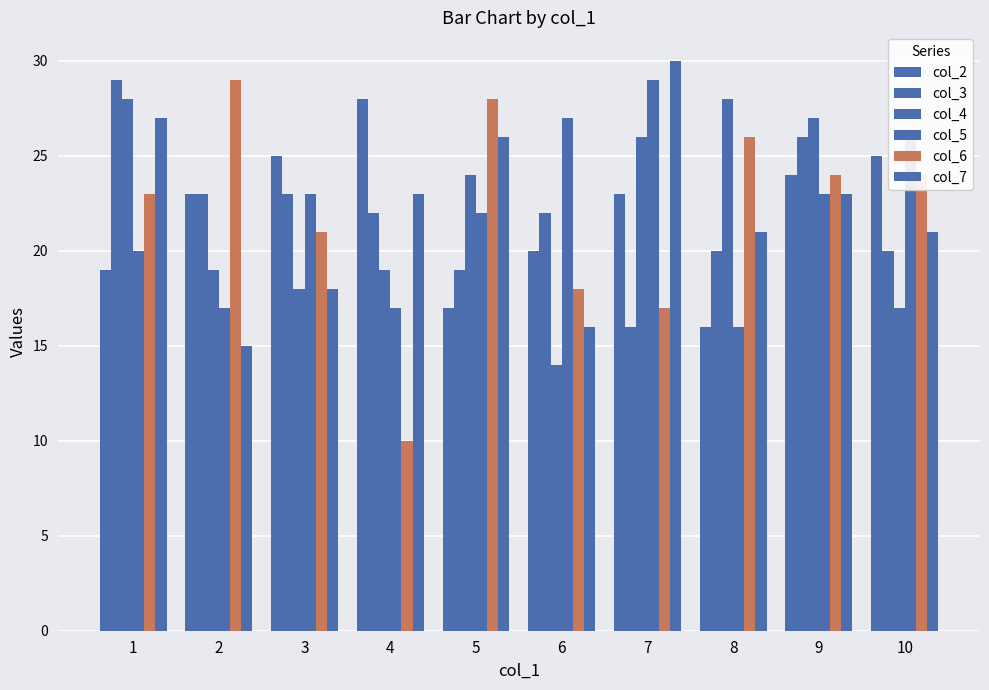

List the labels in order of col_6 value, largest first.

2, 5, 8, 9, 10, 1, 3, 6, 7, 4